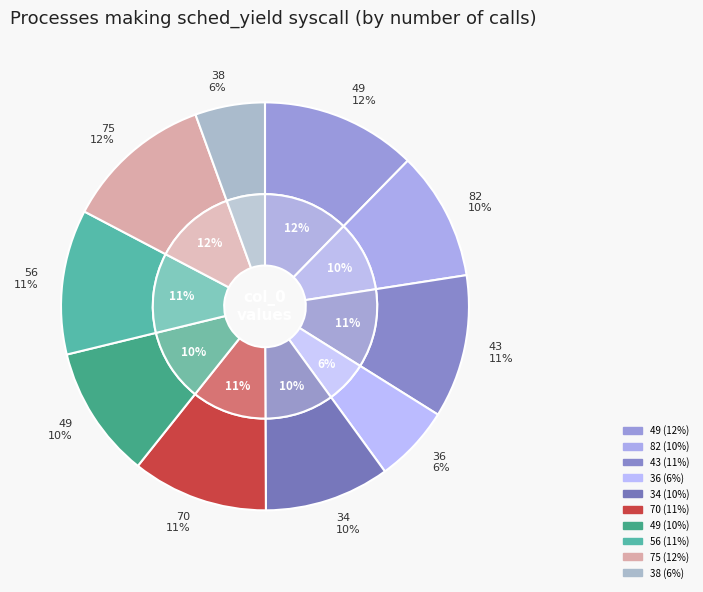

To the nearest percent, what is the difference between the 49 and 82 slice percentages?

2%